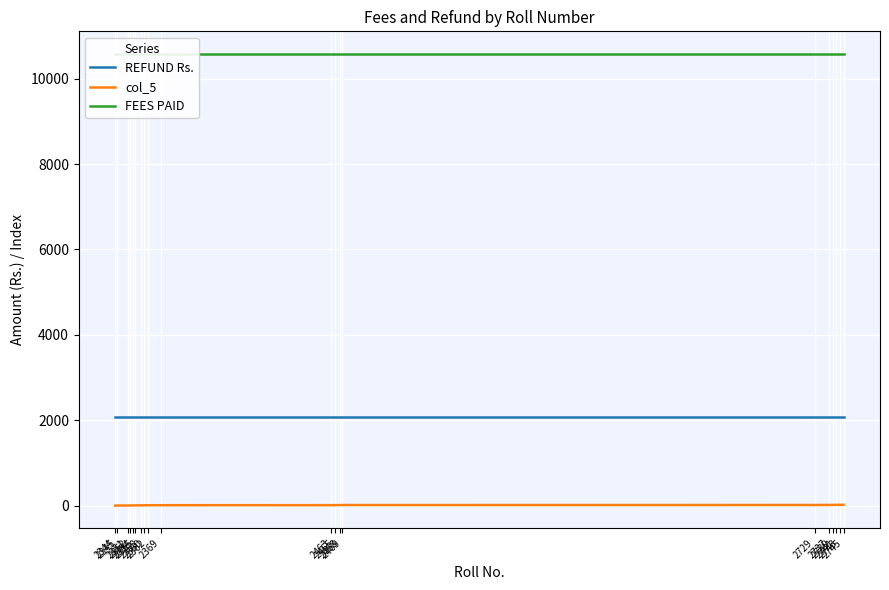

What is the difference between the col_5 values at 2360 and 2468?

5